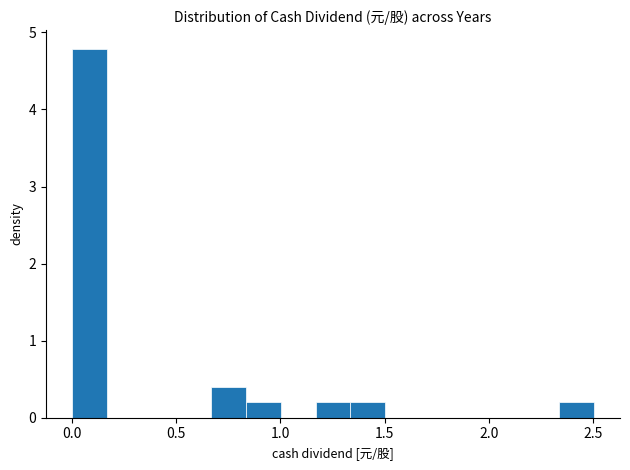

Around what value on the x-axis is the tallest bar? Give the approximate position of its centre, as read against the axis.

0.10